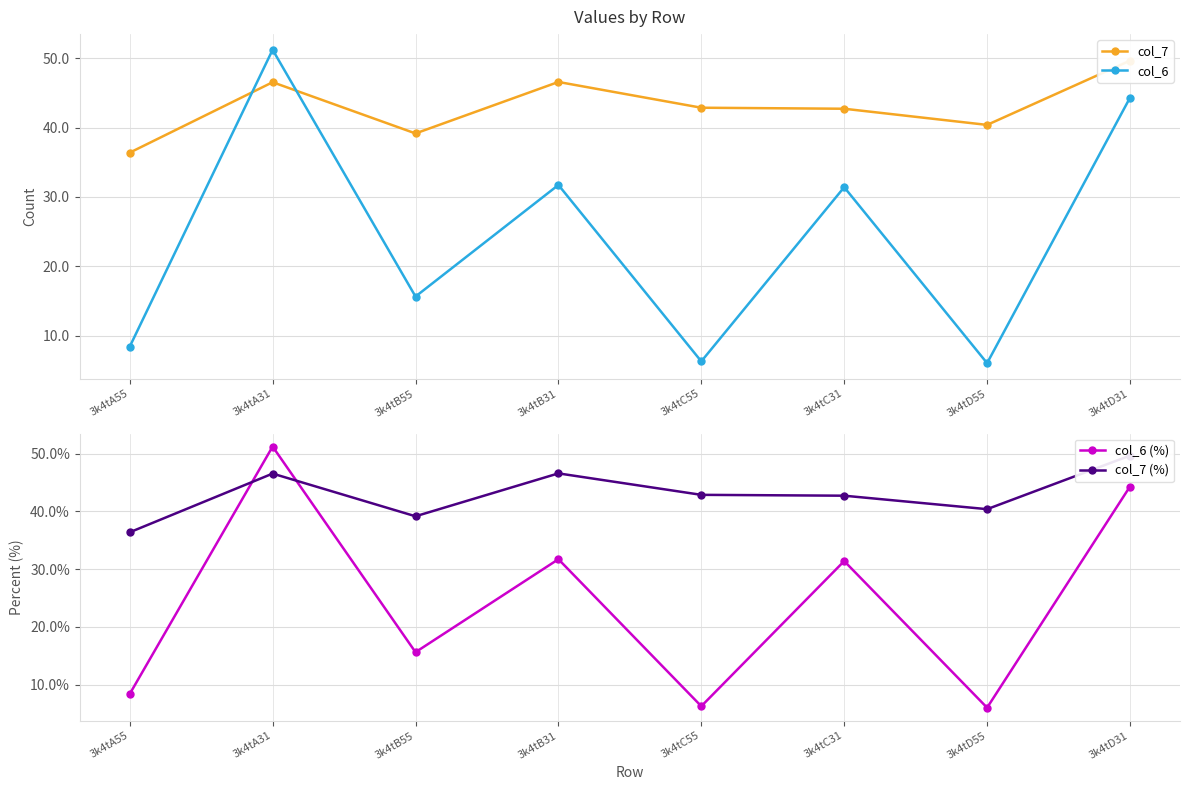

What is the value of the col_7 point at the 2nd from the left?

46.5